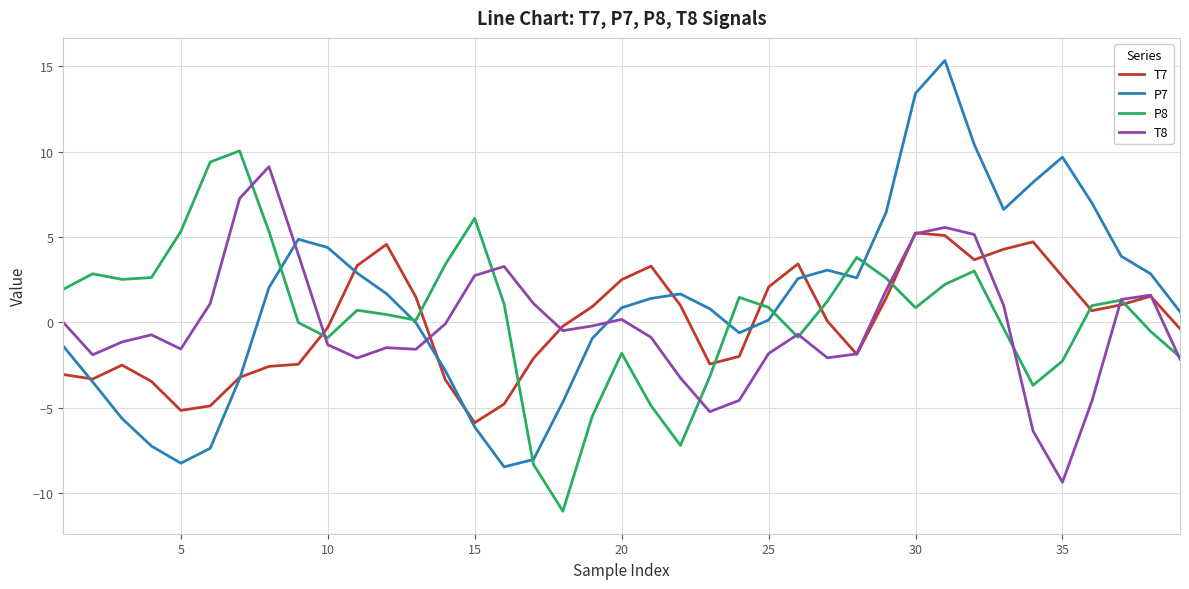

How many intersections are there between P8 and T7?

9